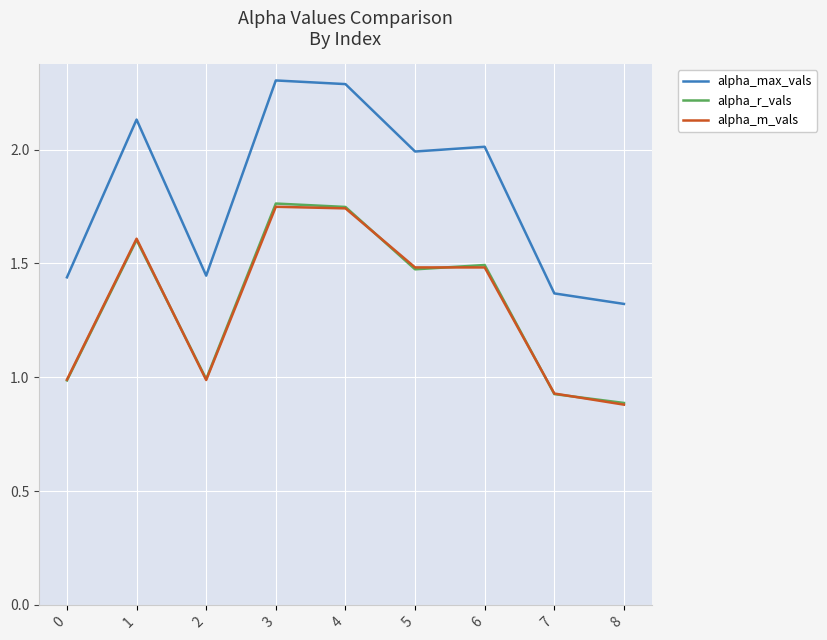

The value of alpha_r_vals at 8 is 0.4. True or false?

False